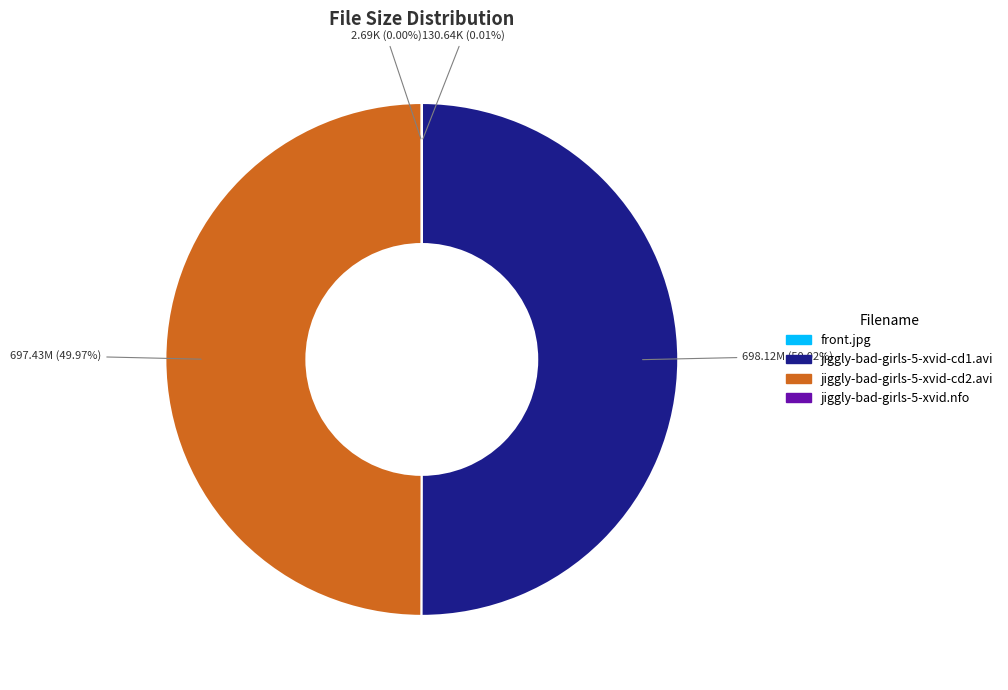

Combined, do jiggly-bad-girls-5-xvid-cd2.avi and jiggly-bad-girls-5-xvid-cd1.avi account for over 50%?

Yes